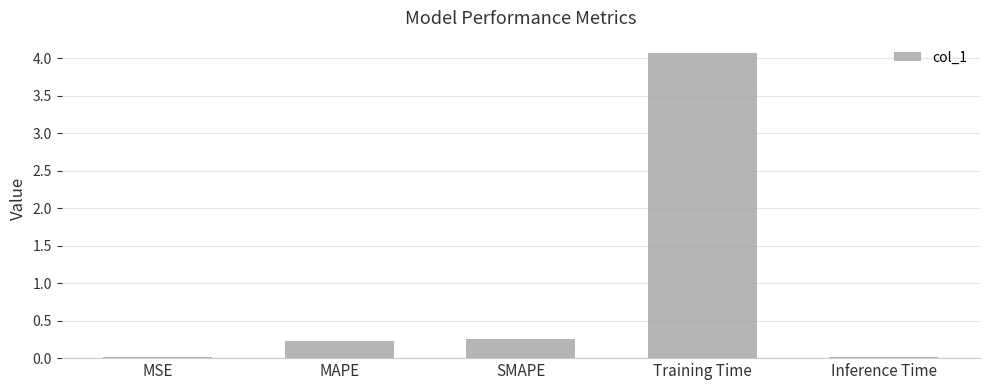

The chart shows a value of 0.0 at MSE. True or false?

True